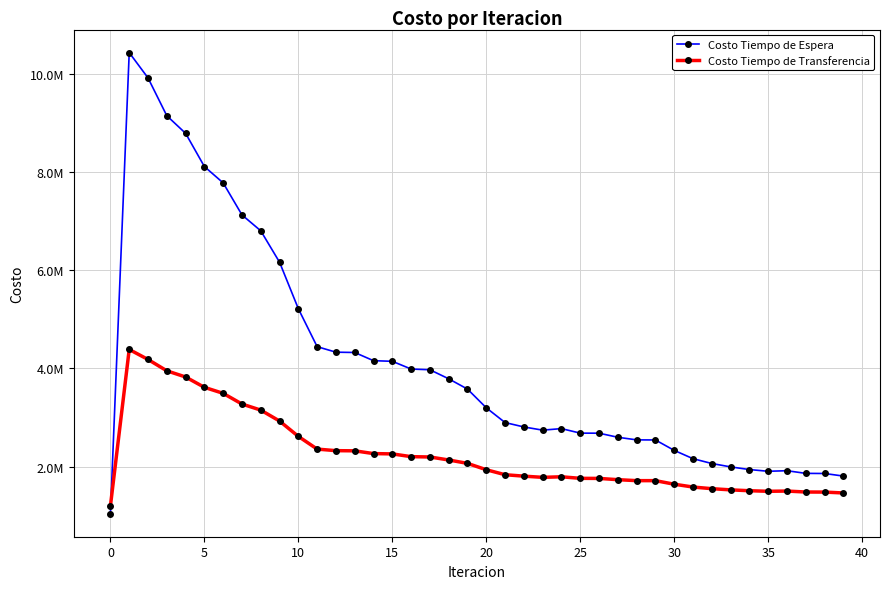

What are all the series names shown in the legend?

Costo Tiempo de Espera, Costo Tiempo de Transferencia